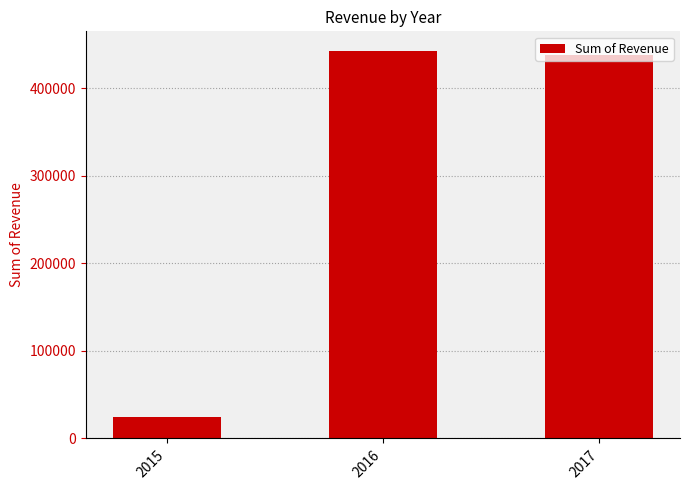

Which has a higher value, 2015 or 2016?

2016